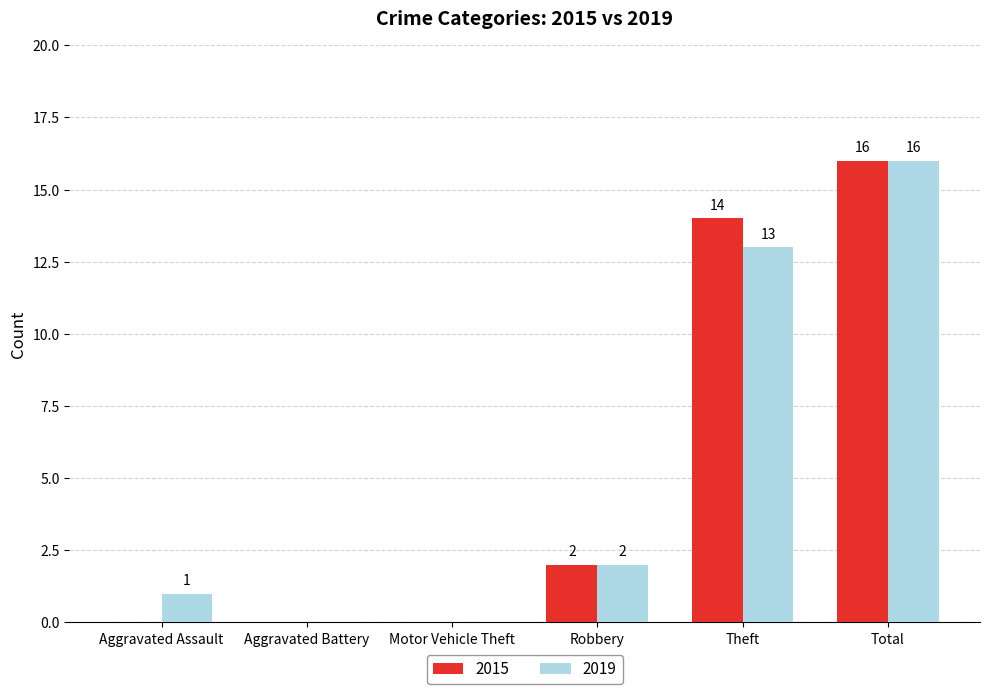

Reading left to right, list all the values displayed in this chart.

2015: Aggravated Assault=0	Aggravated Battery=0	Motor Vehicle Theft=0	Robbery=2	Theft=14	Total=16
2019: Aggravated Assault=1	Aggravated Battery=0	Motor Vehicle Theft=0	Robbery=2	Theft=13	Total=16